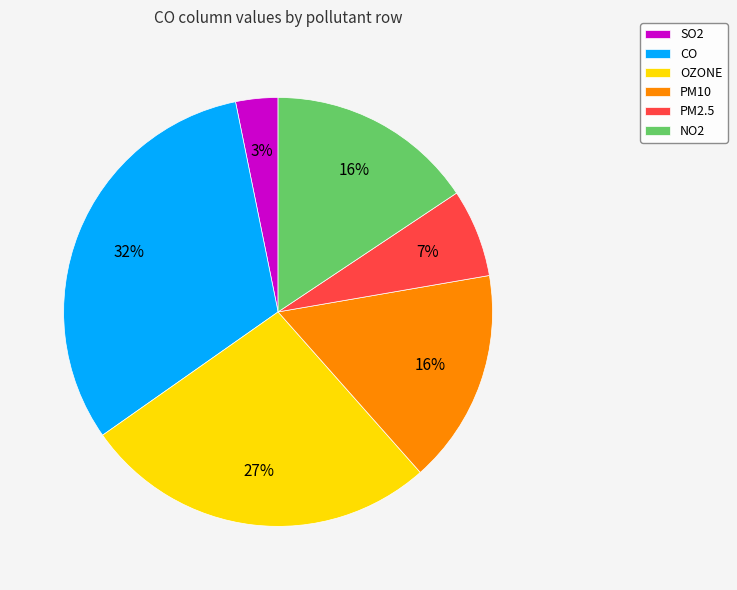

To the nearest percent, what is the average slice percentage?

17%